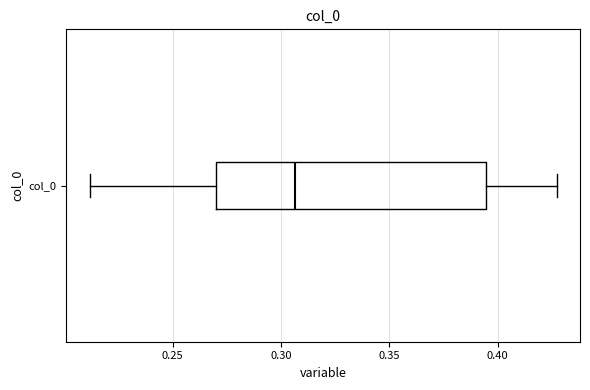

Where is the right edge of the box for col_0 on the x-axis? The values are not printed on the chart, so give them approximately, as read against the axis.

0.395